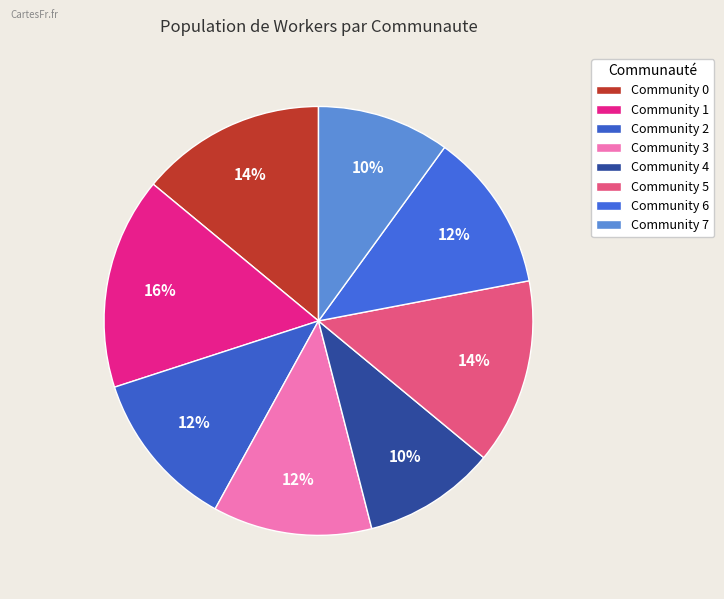

To the nearest percent, what percentage of the pie is Community 5?

14%